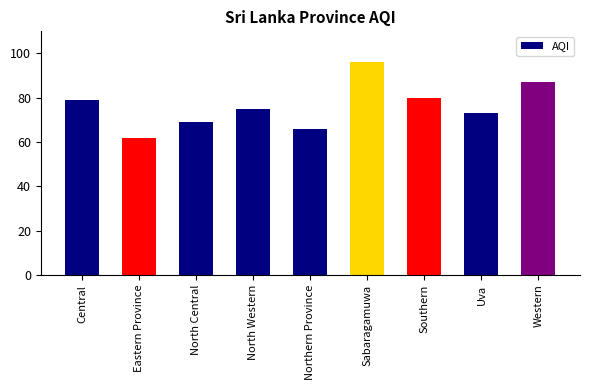

Approximately how many times larger is the value at North Western compared to Uva?

1.0